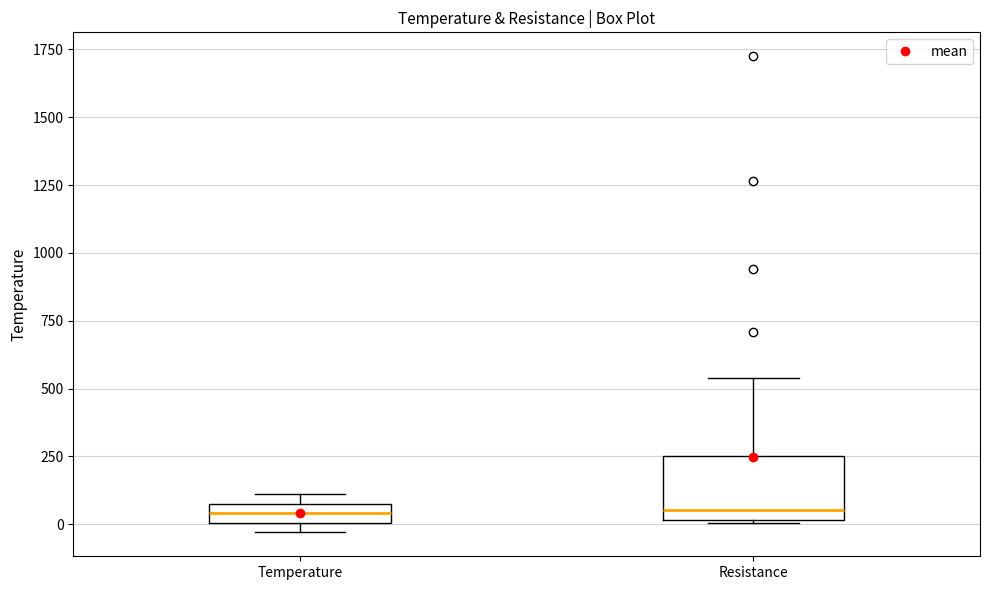

Where is the upper edge of the box for Resistance on the y-axis? The values are not printed on the chart, so give them approximately, as read against the axis.

250